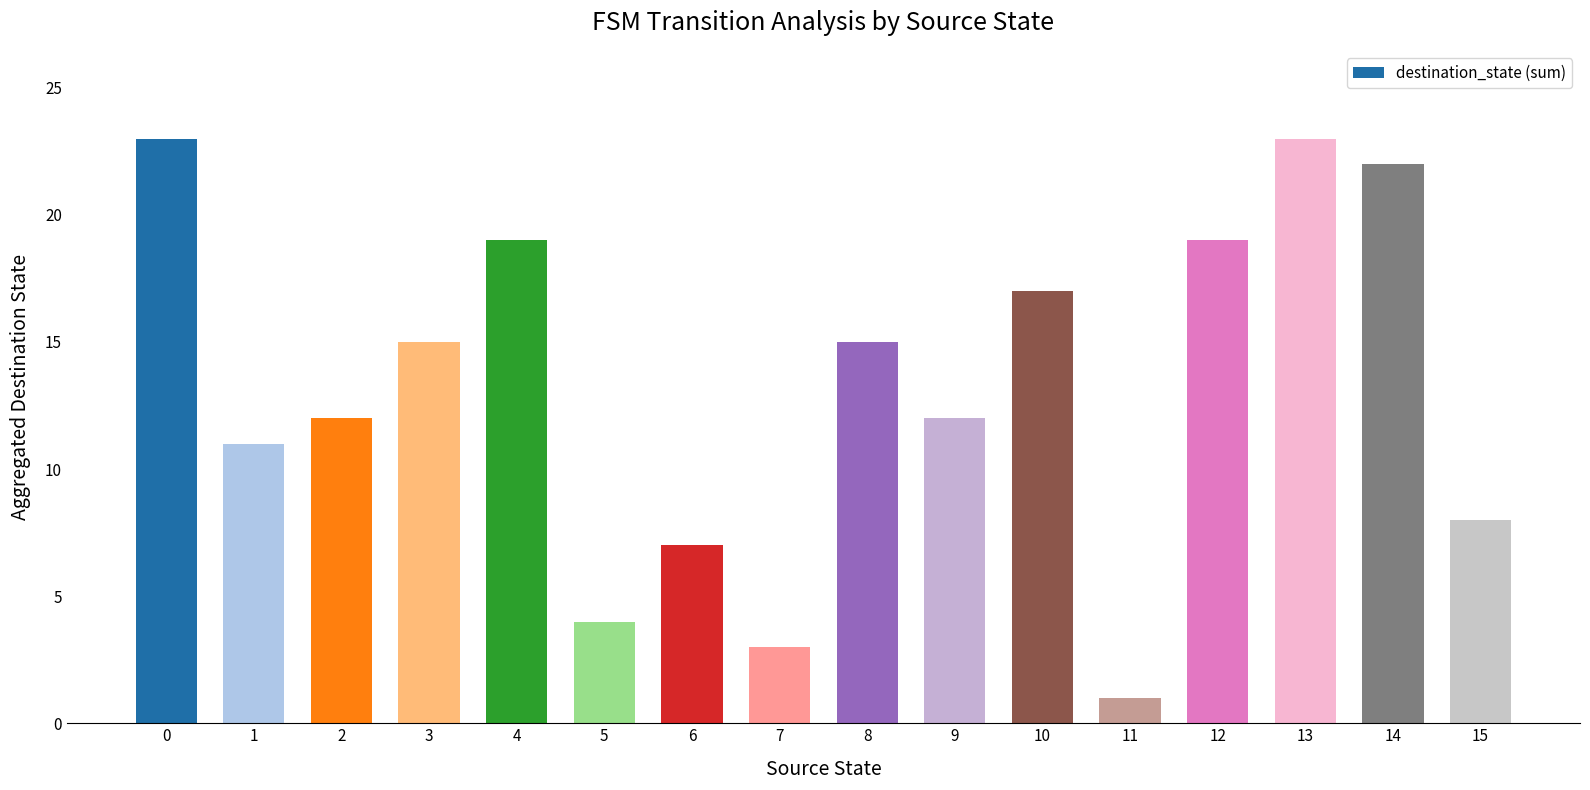

Does the chart contain stacked bars?

No